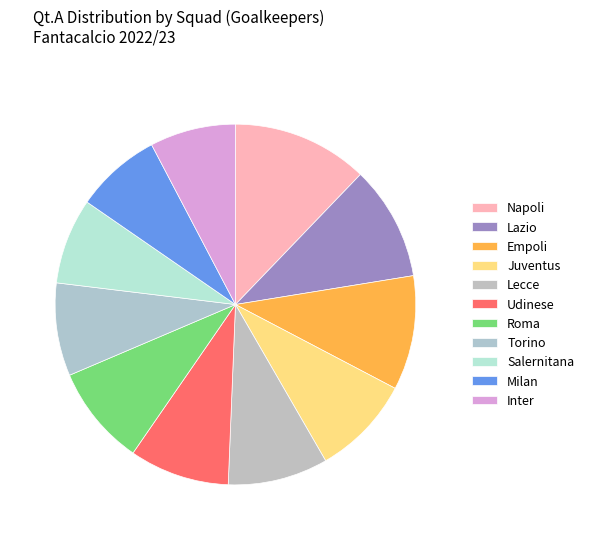

How many slices are in this pie chart?

11